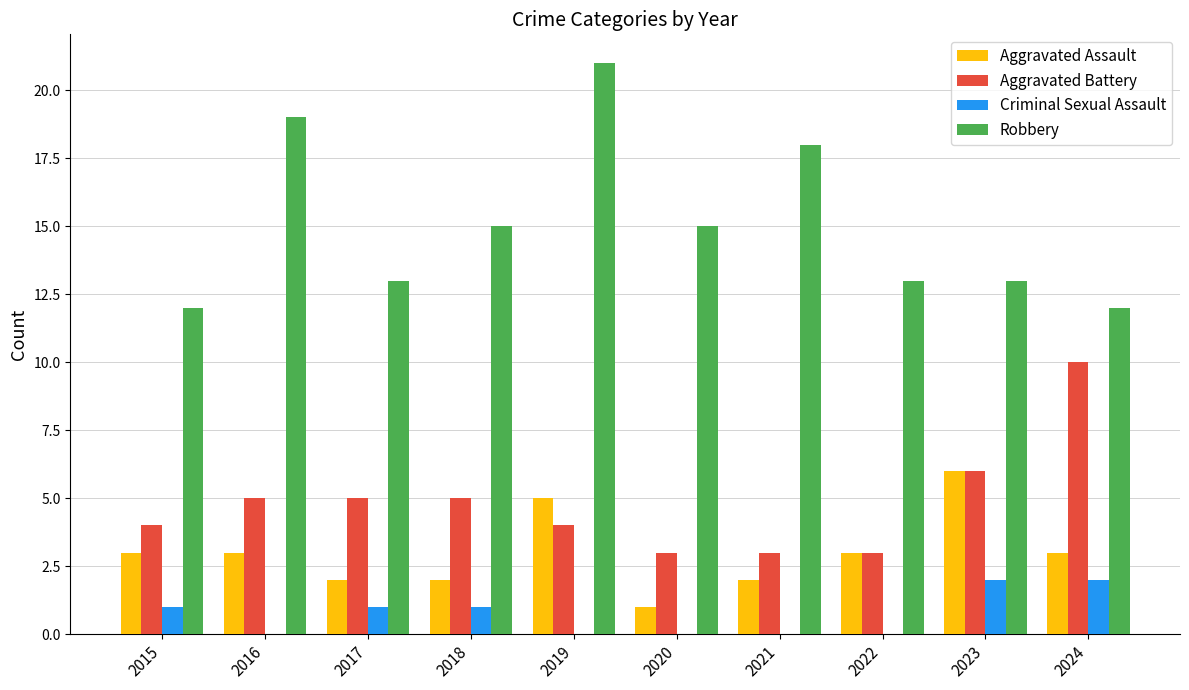

Which category has the highest value across all series?

2019